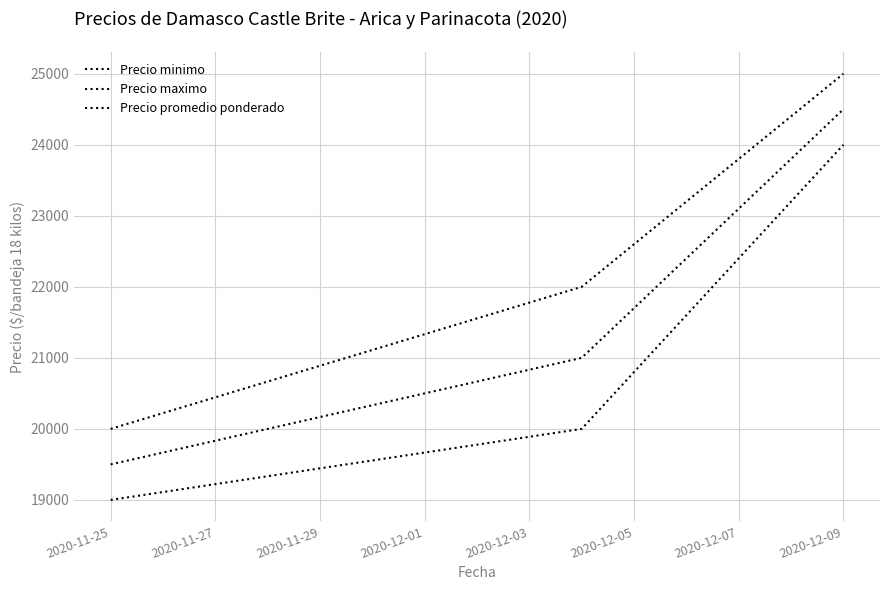

Reading left to right, extract all data points from this chart.

Precio minimo: 19000	20000	24000
Precio maximo: 20000	22000	25000
Precio promedio ponderado: 19500	21000	24500